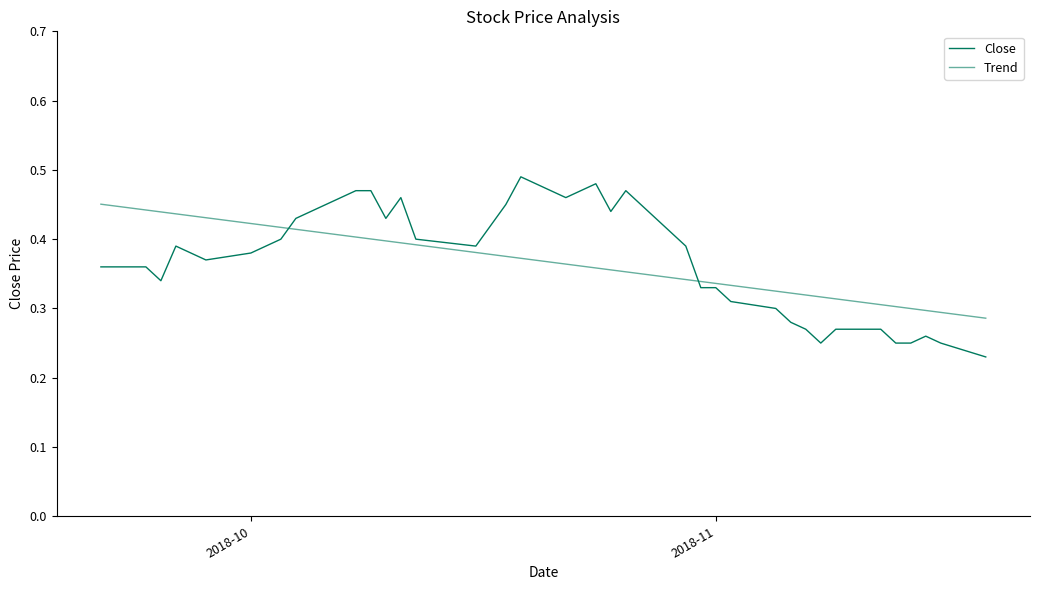

Which series has the largest total across all categories?

Close